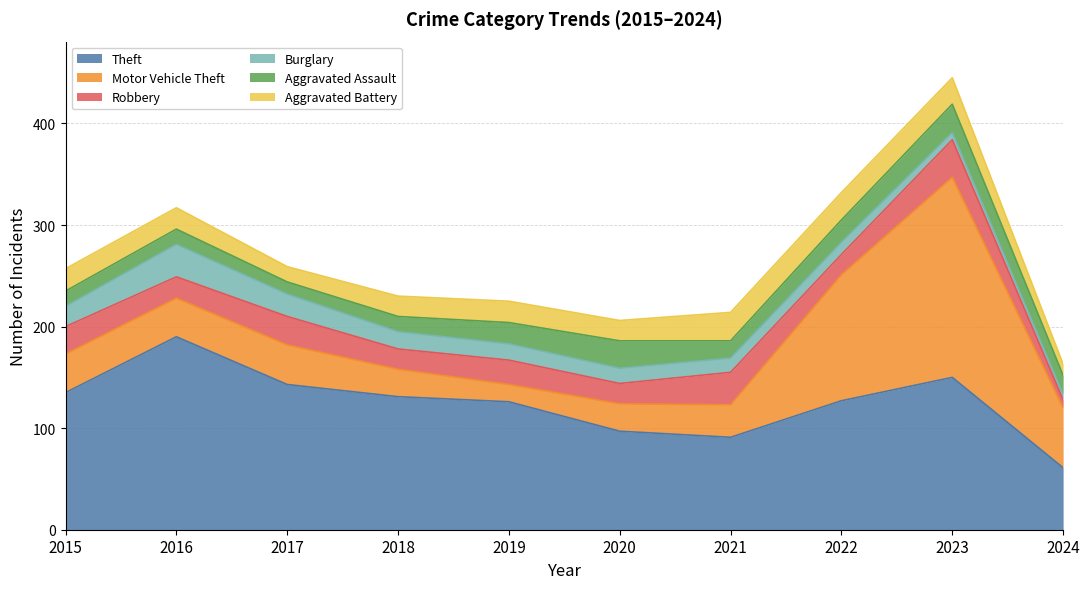

Reading left to right, transcribe all the data shown in this chart.

Theft: 135	190	143	131	126	97	91	127	150	61
Motor Vehicle Theft: 38	38	39	27	17	27	32	124	197	59
Robbery: 27	21	28	20	24	20	32	20	37	8
Burglary: 20	32	22	17	16	15	14	12	7	5
Aggravated Assault: 15	15	12	15	21	27	17	22	28	19
Aggravated Battery: 22	21	15	20	21	20	28	27	26	11